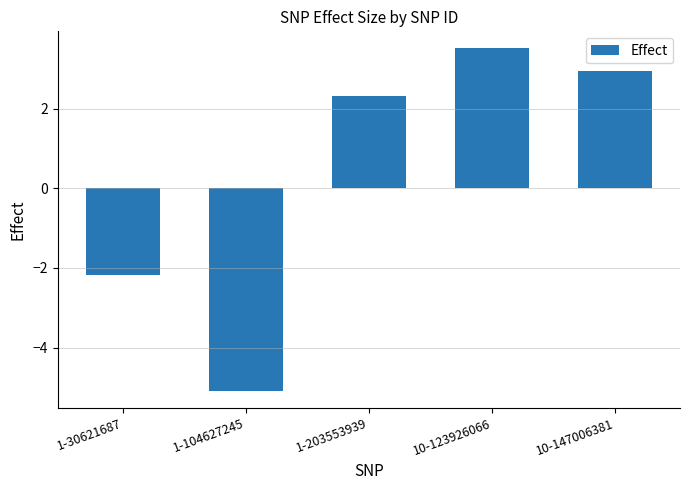

At which label is the value closest to 0?

1-30621687